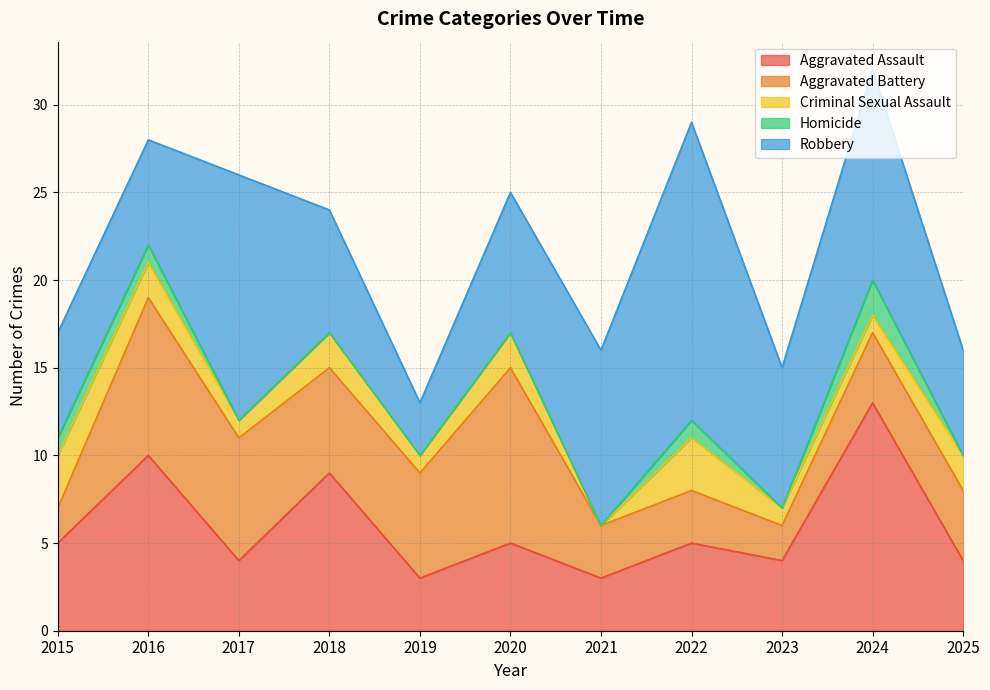

Is it true that Criminal Sexual Assault equals 1 at 2019?

False